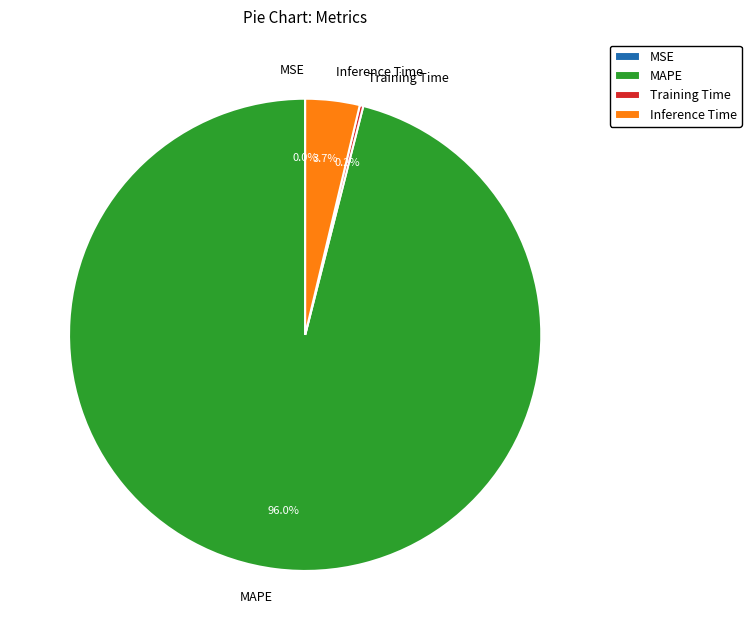

Which category accounts for the majority?

MAPE